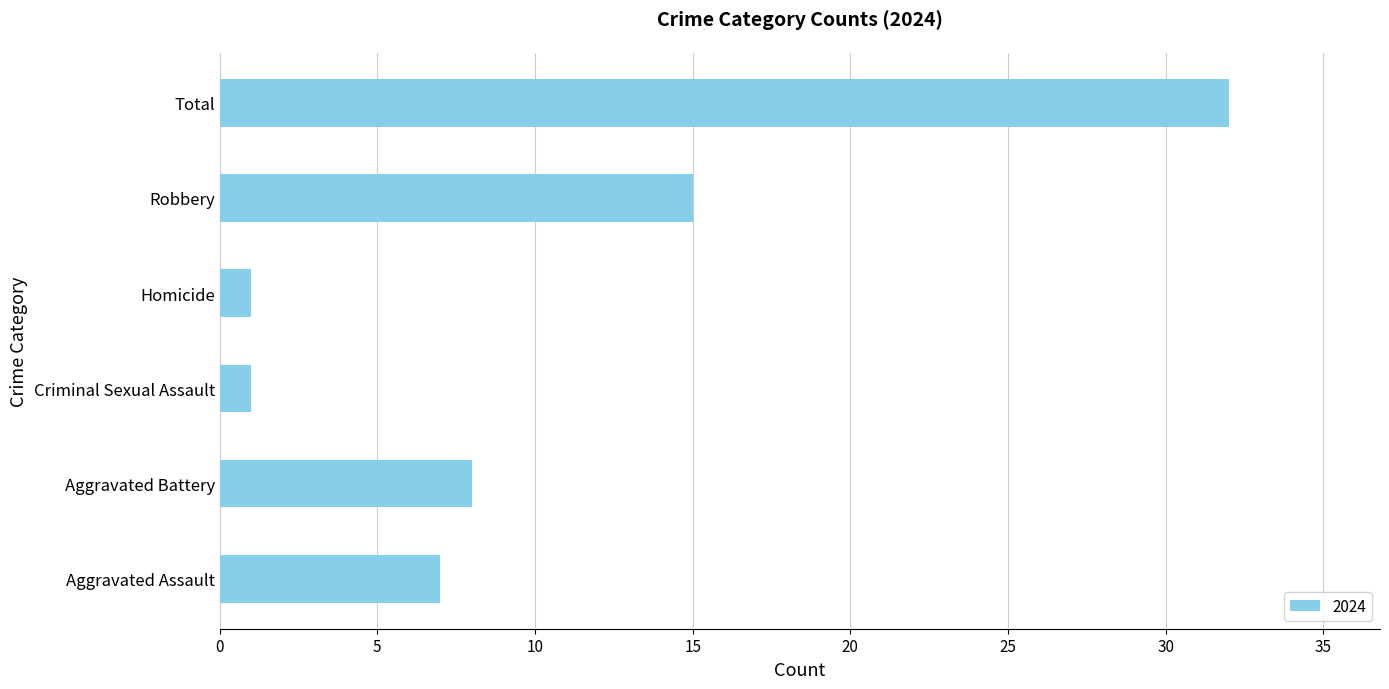

Which label corresponds to the largest value in the chart?

Total